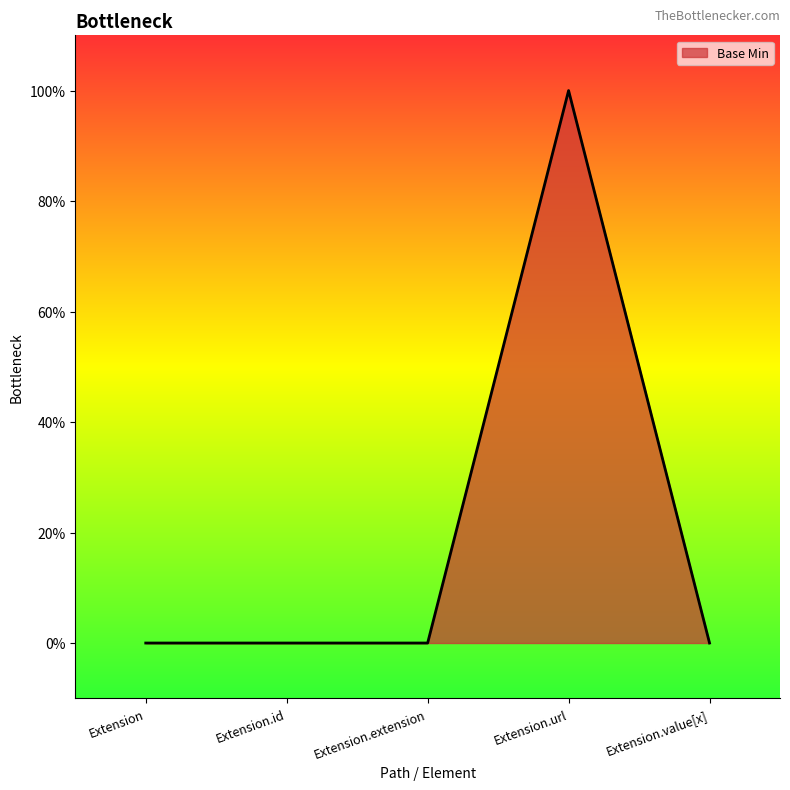

Which has a higher value, Extension.id or Extension.url?

Extension.url